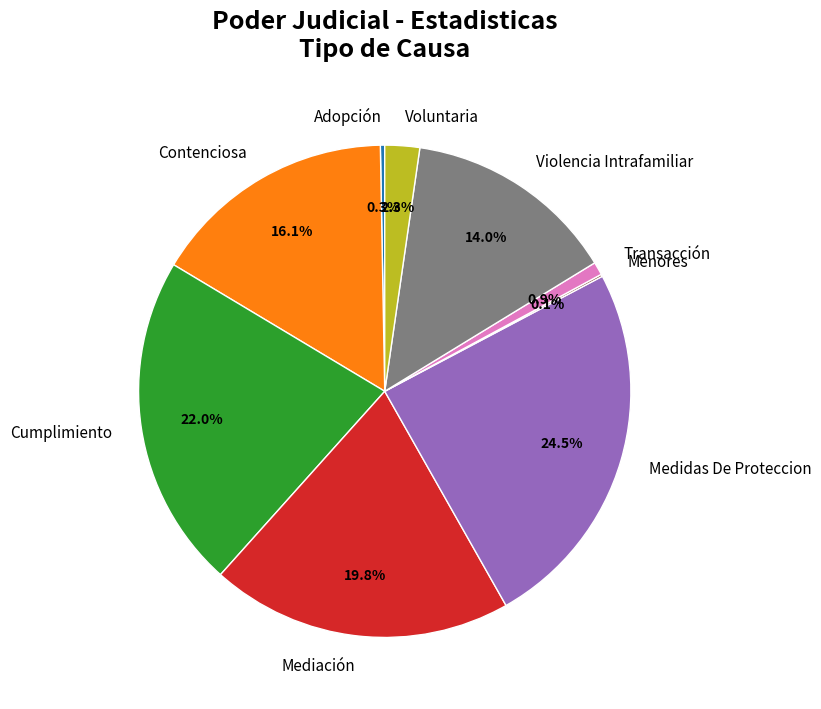

Which slice is the largest?

Medidas De Proteccion